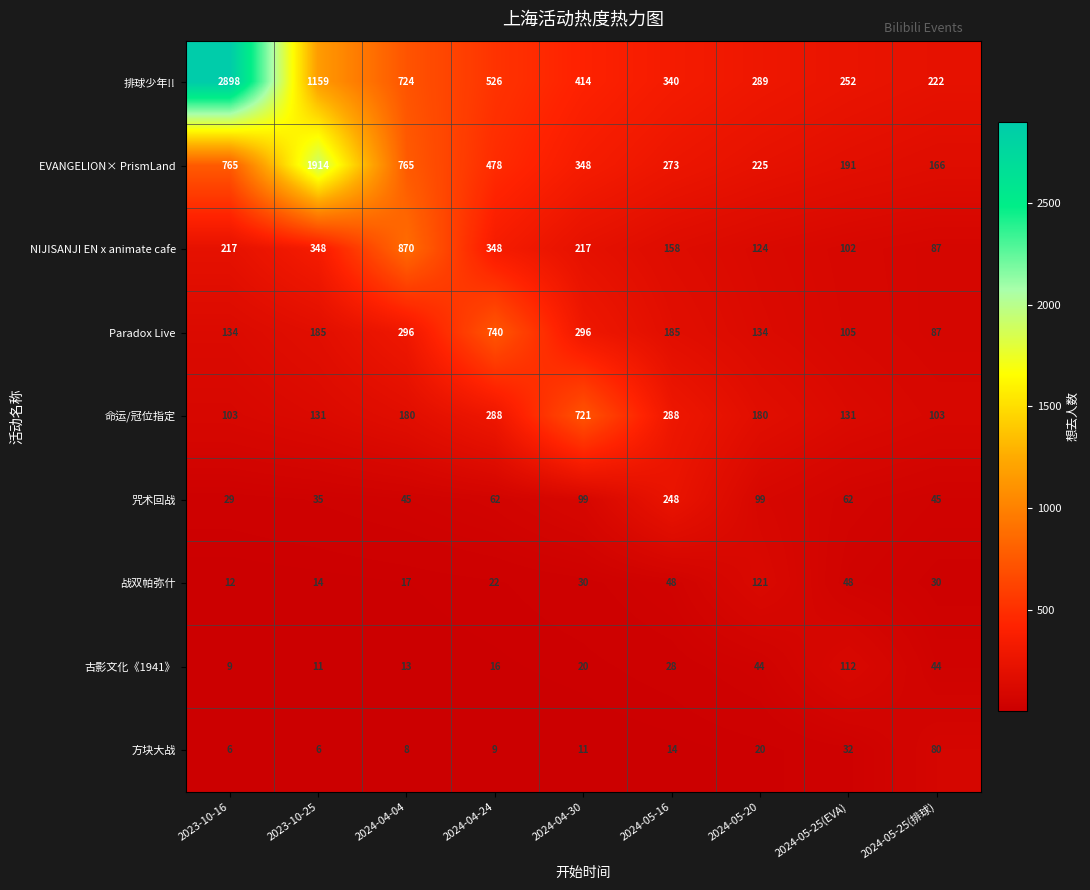

Is it true that EVANGELION× PrismLand equals 1082 at 2024-04-04?

False